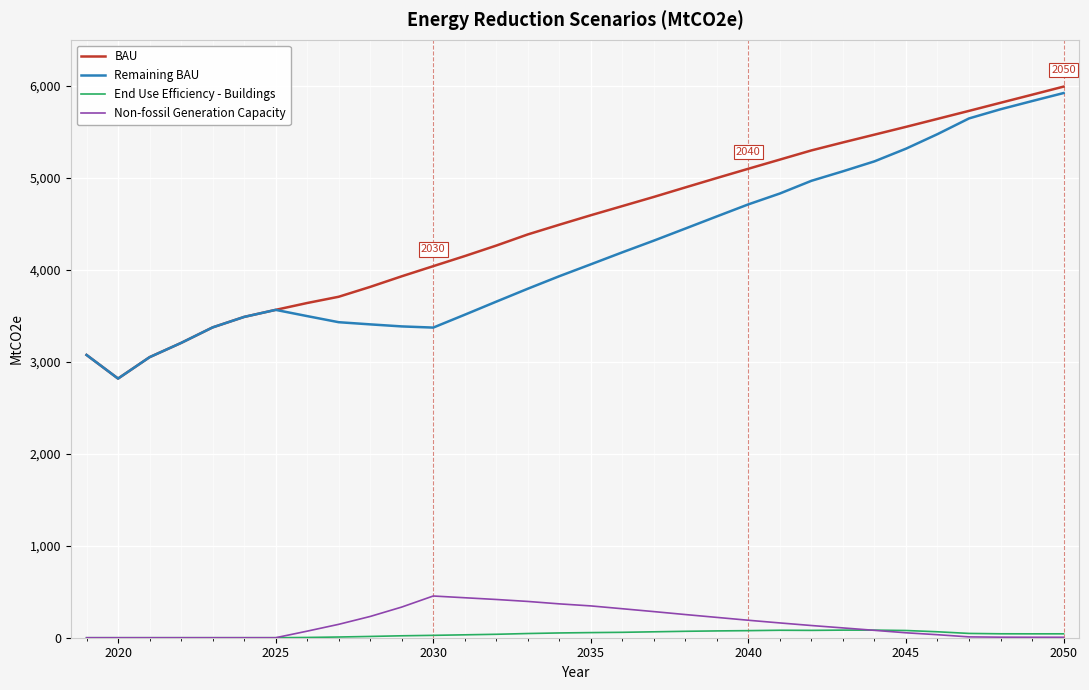

What is the highest value of the Non-fossil Generation Capacity series?

453.5